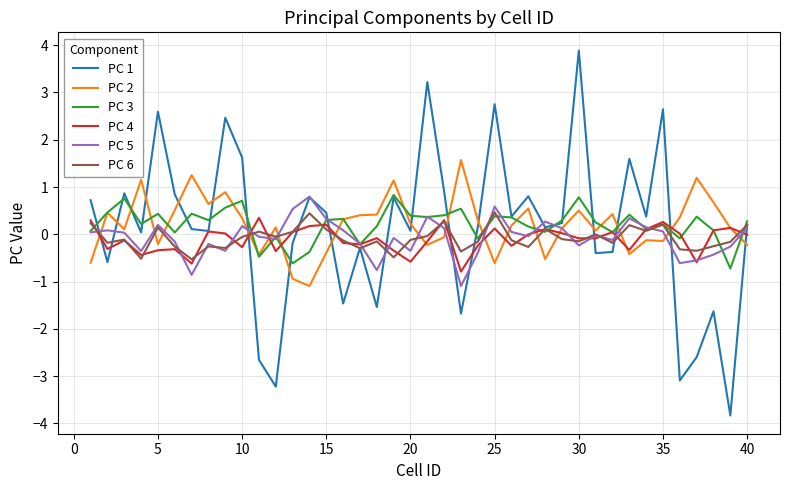

What is the difference between the second highest and minimum values in the PC 1 series?

7.0